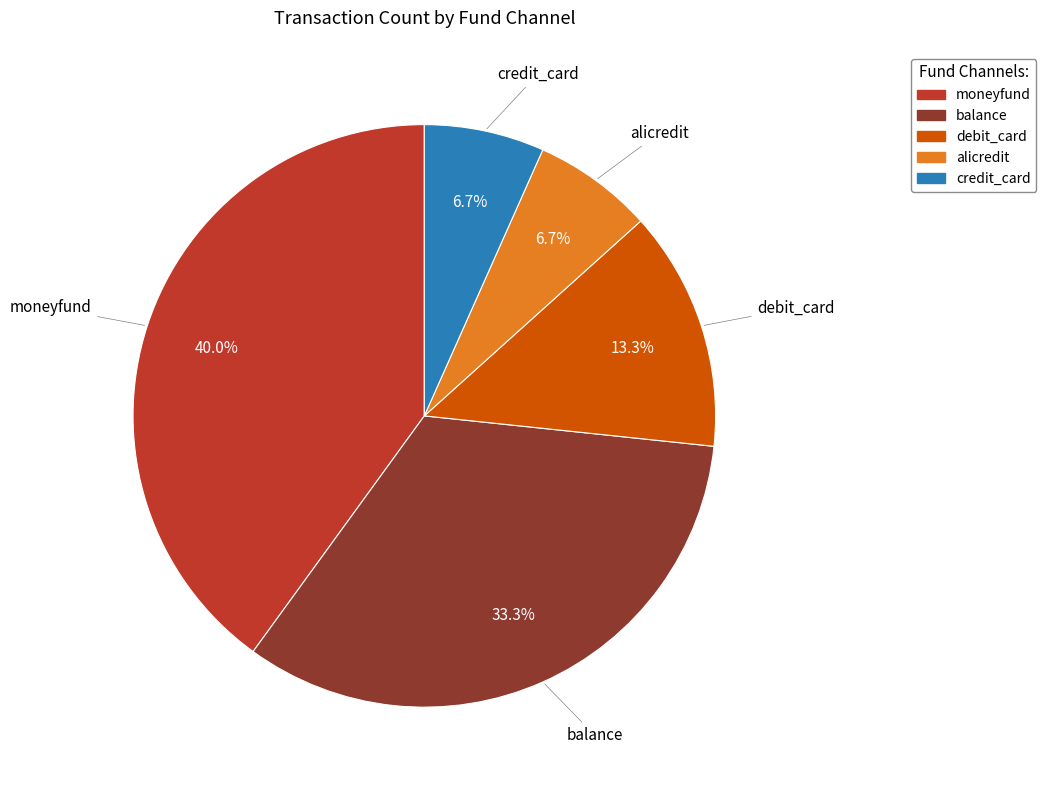

Is the sum of balance and moneyfund greater than half?

Yes